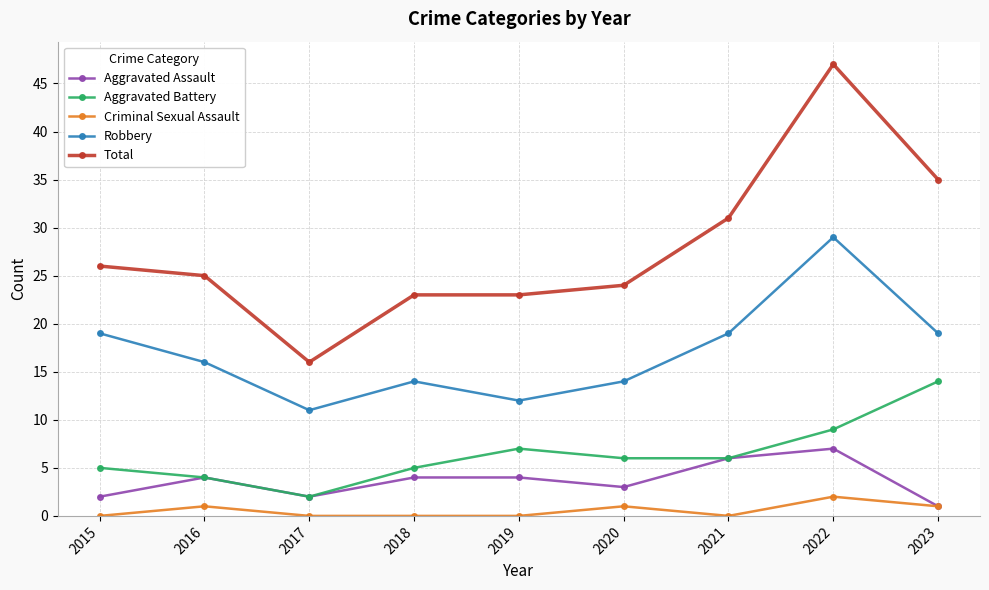

List the series in order of their peak value, lowest first.

Criminal Sexual Assault, Aggravated Assault, Aggravated Battery, Robbery, Total